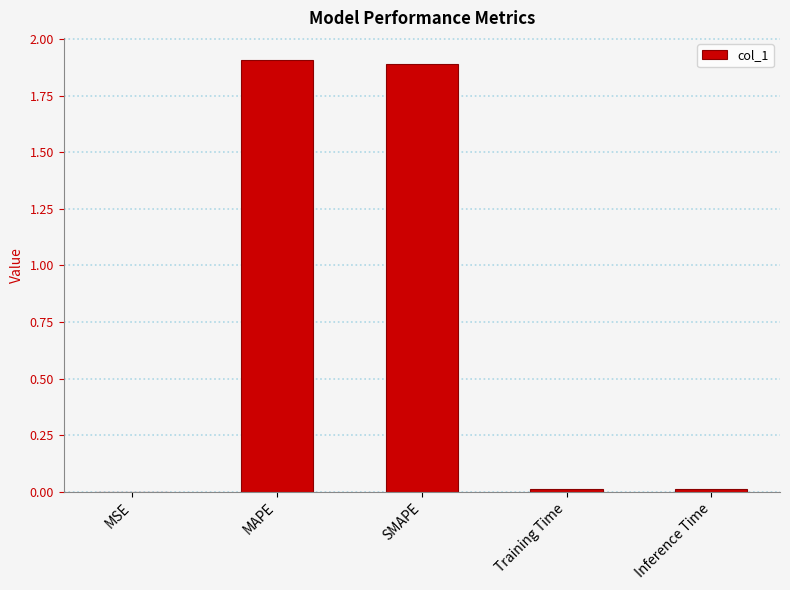

What is the change in value from MAPE to Training Time?

-1.9